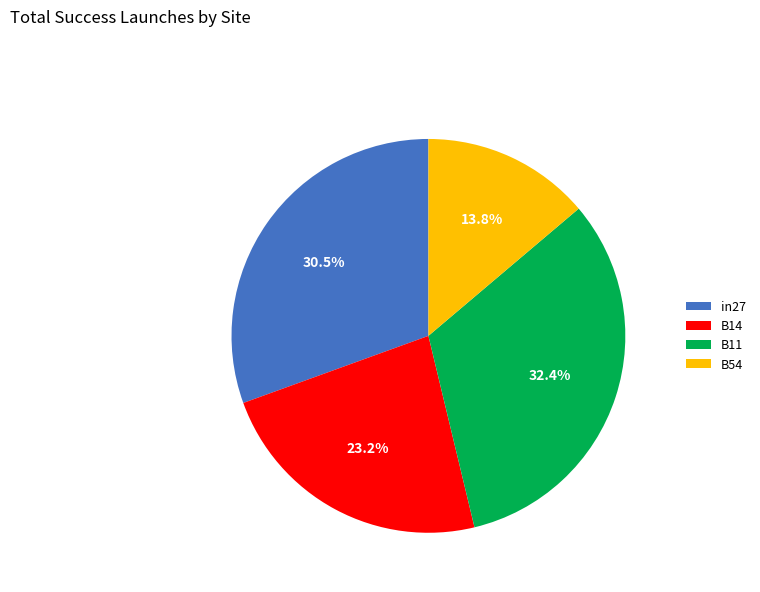

To the nearest percent, what portion does B14 represent?

23%